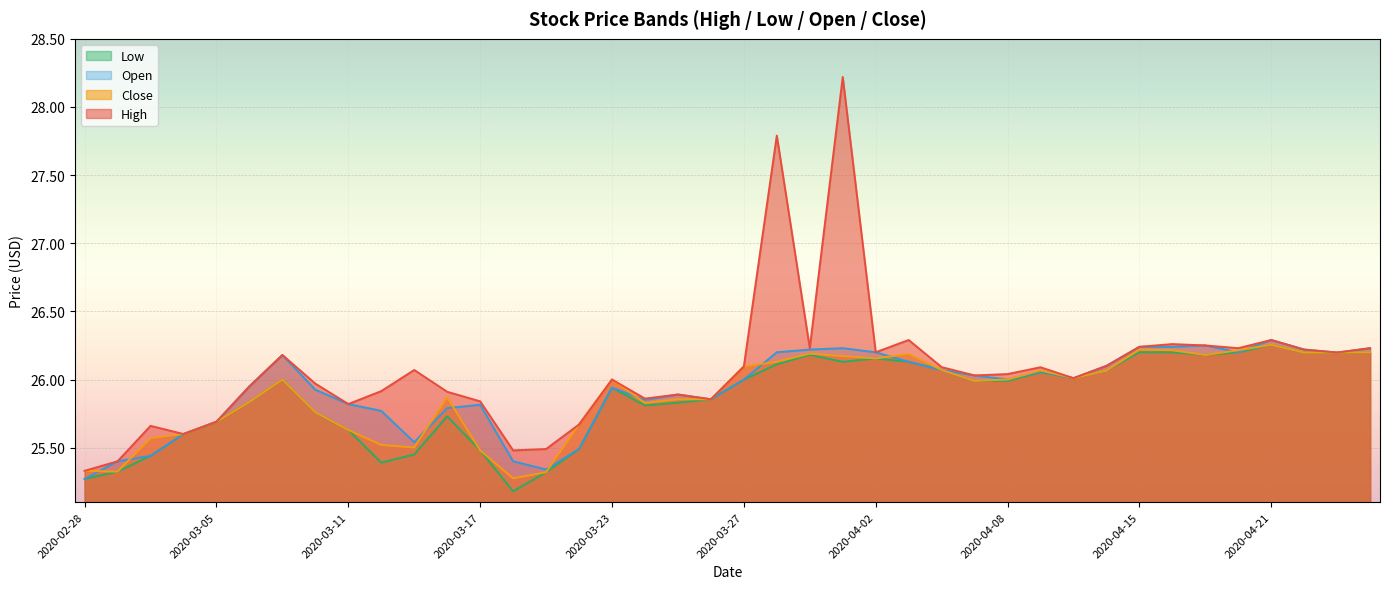

What are all the series names shown in the legend?

Low, Open, Close, High